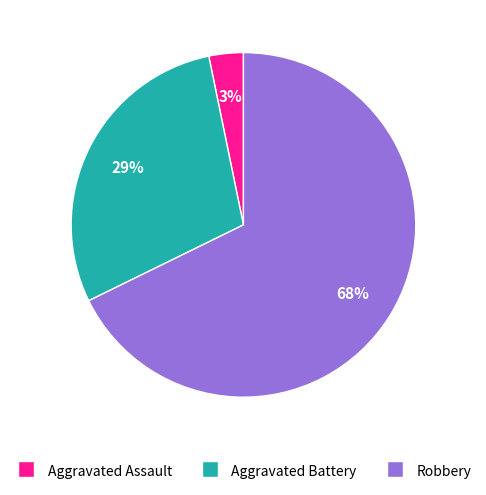

To the nearest percent, what is the difference between the Aggravated Assault and Aggravated Battery slice percentages?

26%